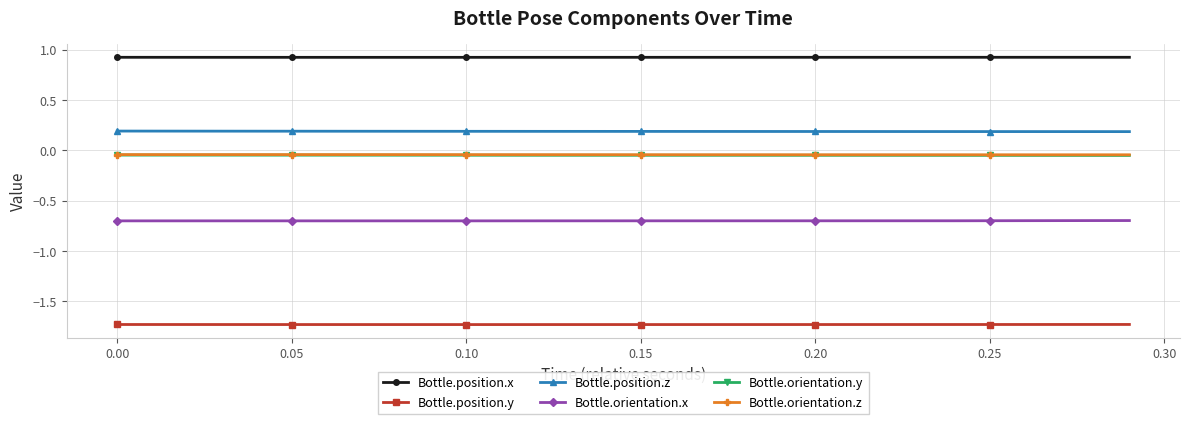

In Bottle.position.y, how many points are lower than both neighbors (excluding endpoints)?

1